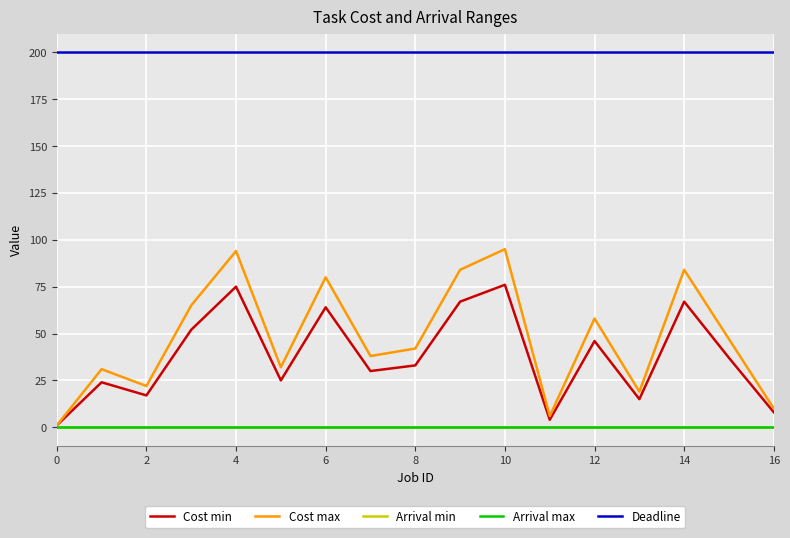

At which category is the sum across all series the highest?

10